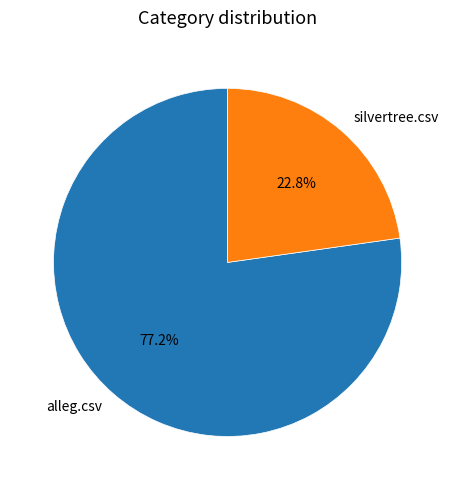

Which has a higher value, alleg.csv or silvertree.csv?

alleg.csv